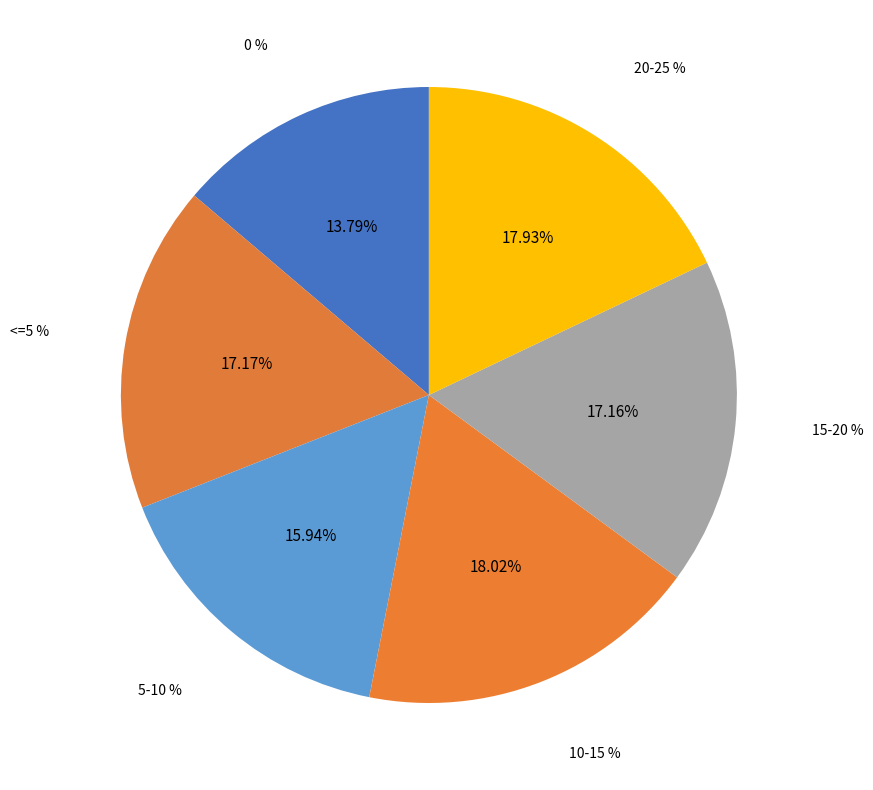

Is there any slice that represents more than half of the pie?

No